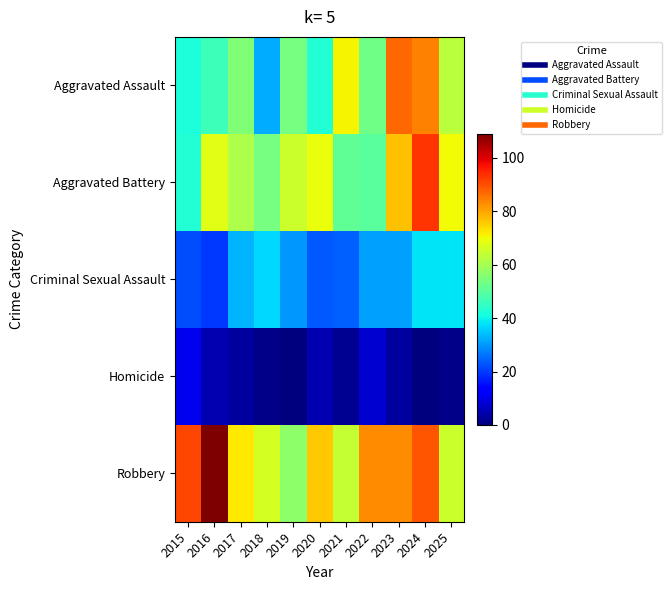

At how many categories does at least one series exceed 2?

11